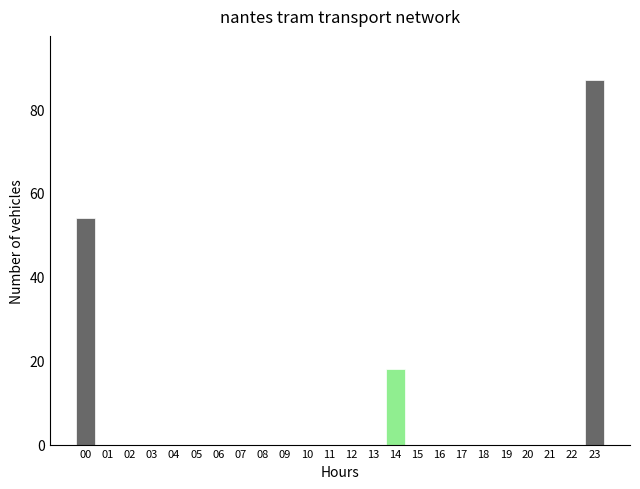

Reading right to left, list all the values displayed in this chart.

23=87	22=0	21=0	20=0	19=0	18=0	17=0	16=0	15=0	14=18	13=0	12=0	11=0	10=0	09=0	08=0	07=0	06=0	05=0	04=0	03=0	02=0	01=0	00=54